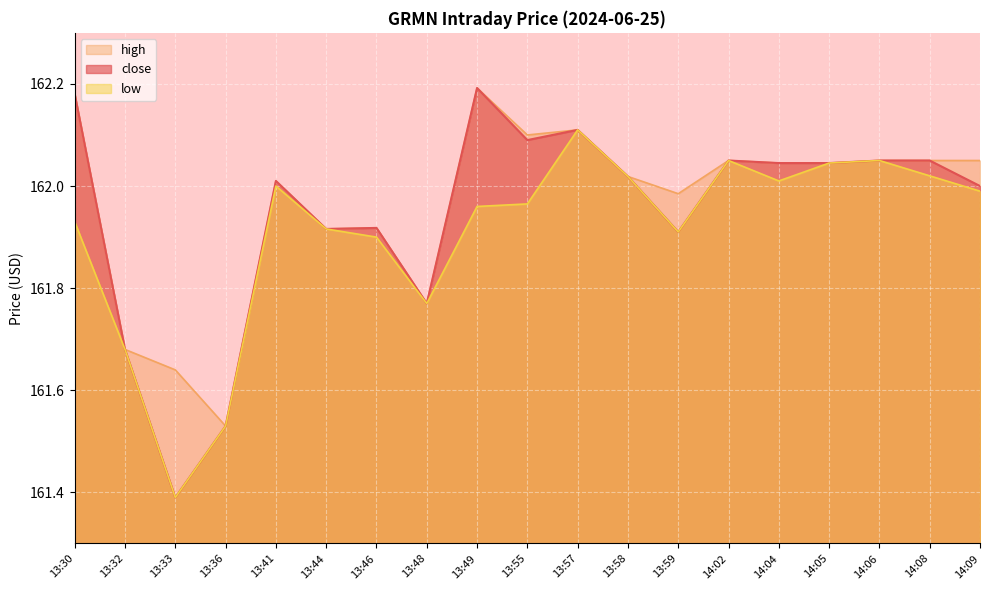

Reading right to left, transcribe all the data shown in this chart.

close: 162.0	162.1	162.1	162.0	162.0	162.1	161.9	162.0	162.1	162.1	162.2	161.8	161.9	161.9	162.0	161.5	161.4	161.7	162.2
high: 162.1	162.1	162.1	162.0	162.0	162.1	162.0	162.0	162.1	162.1	162.2	161.8	161.9	161.9	162.0	161.5	161.6	161.7	162.2
low: 162.0	162.0	162.1	162.0	162.0	162.1	161.9	162.0	162.1	162.0	162.0	161.8	161.9	161.9	162.0	161.5	161.4	161.7	161.9